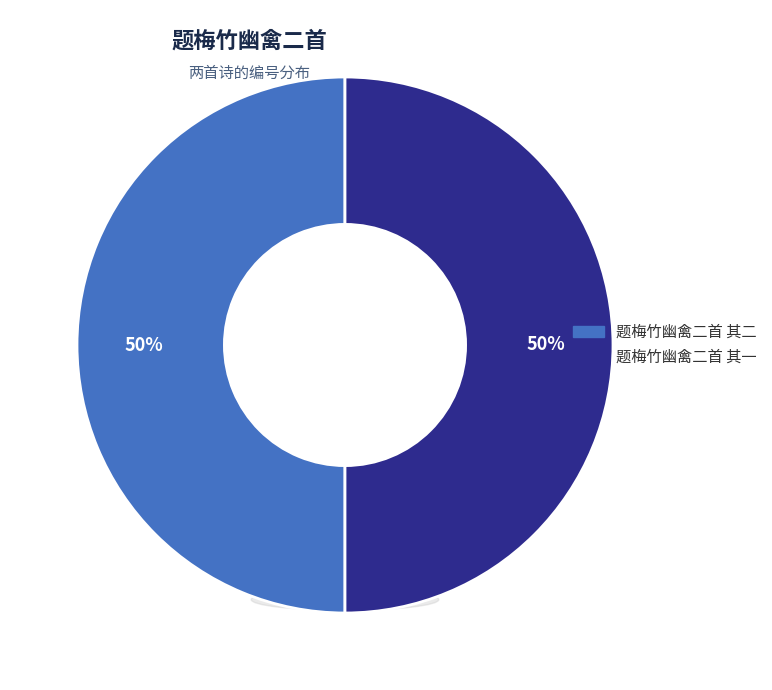

Between 题梅竹幽禽二首 其一 and 题梅竹幽禽二首 其二, which is larger?

题梅竹幽禽二首 其二